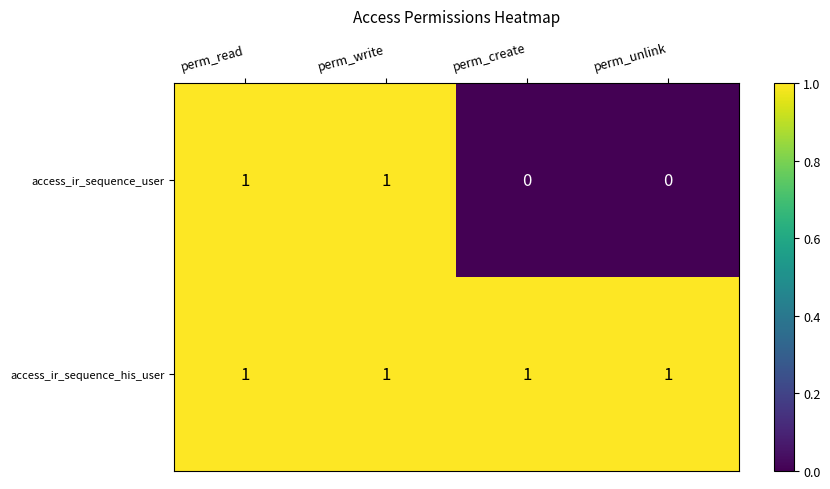

Is it true that access_ir_sequence_his_user equals 2 at perm_create?

False